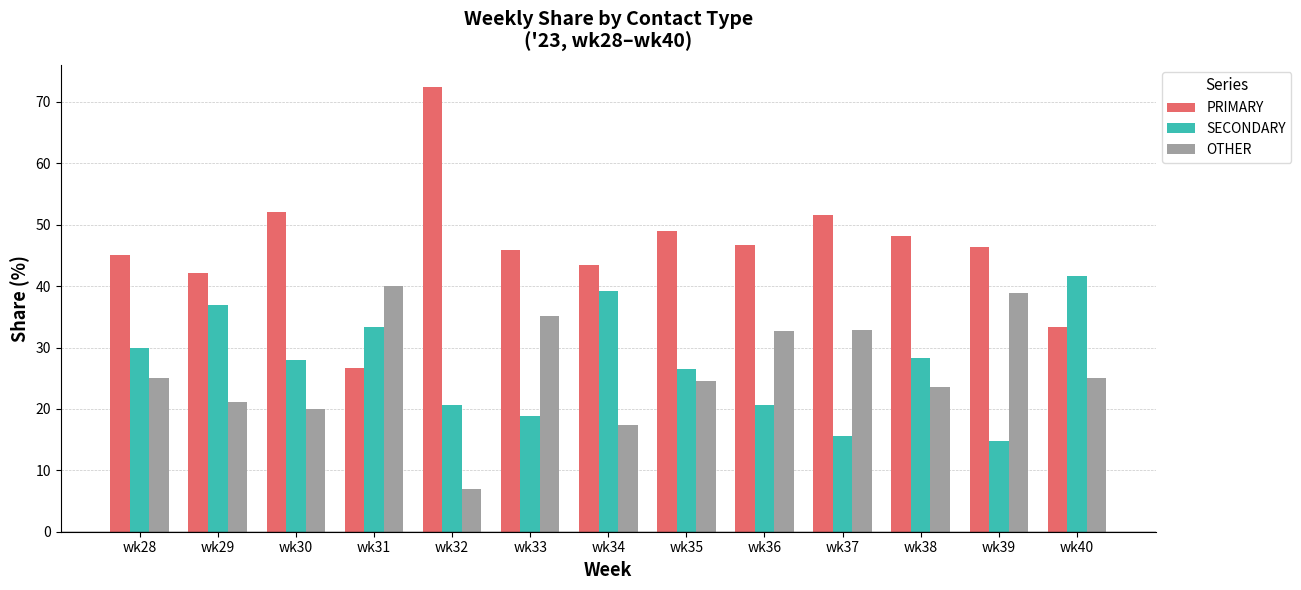

Is it true that OTHER equals 25.0 at wk40?

True